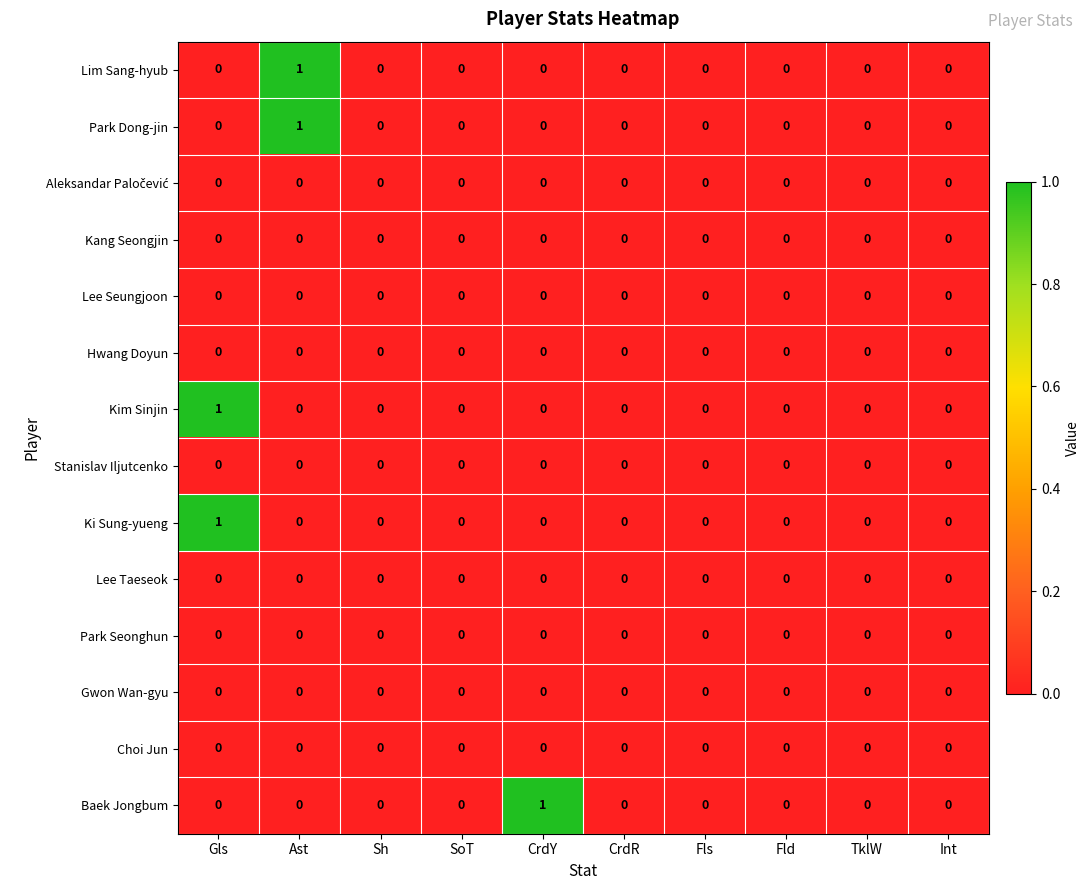

Which has a higher value, SoT or Gls?

SoT